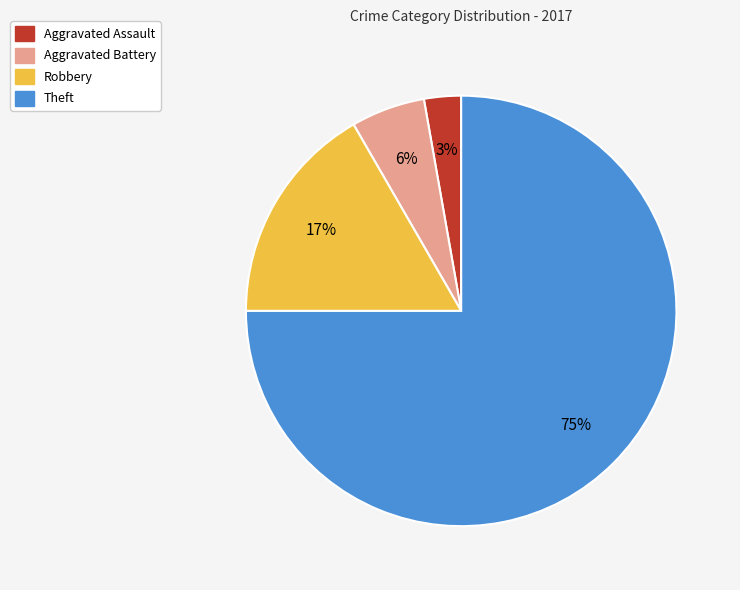

Rank the categories by value from highest to lowest.

Theft, Robbery, Aggravated Battery, Aggravated Assault